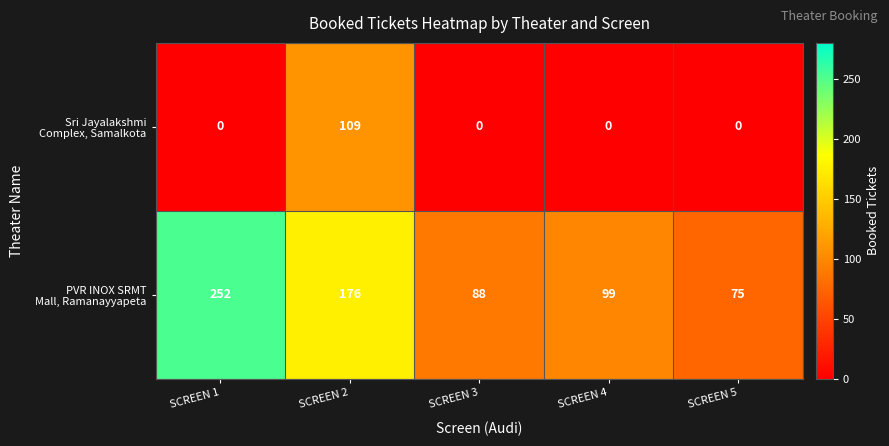

What is the difference between the highest and lowest values at SCREEN 1?

252